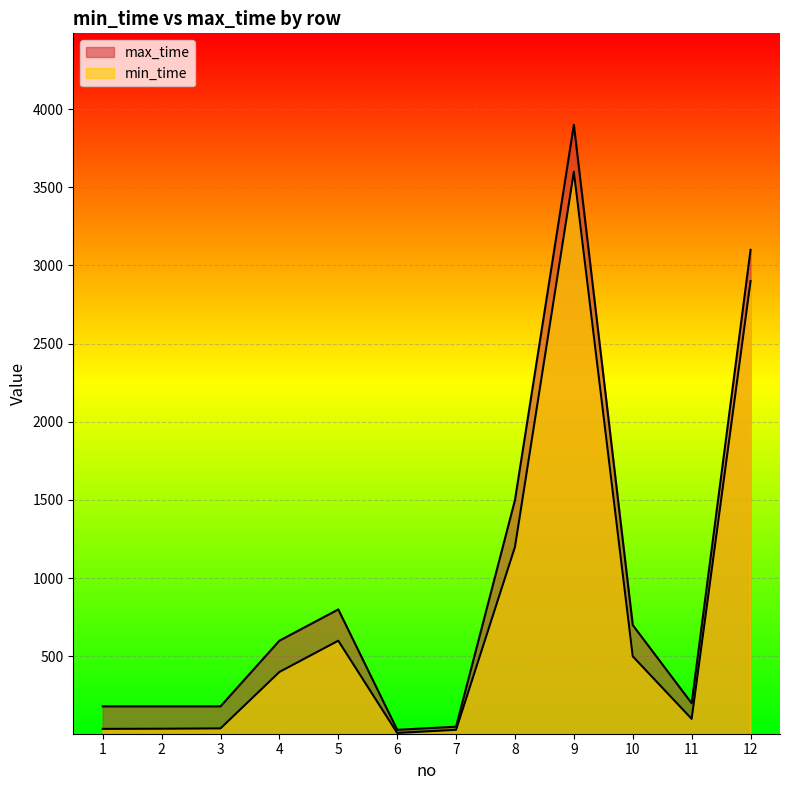

True or false: max_time and min_time intersect in this chart.

False